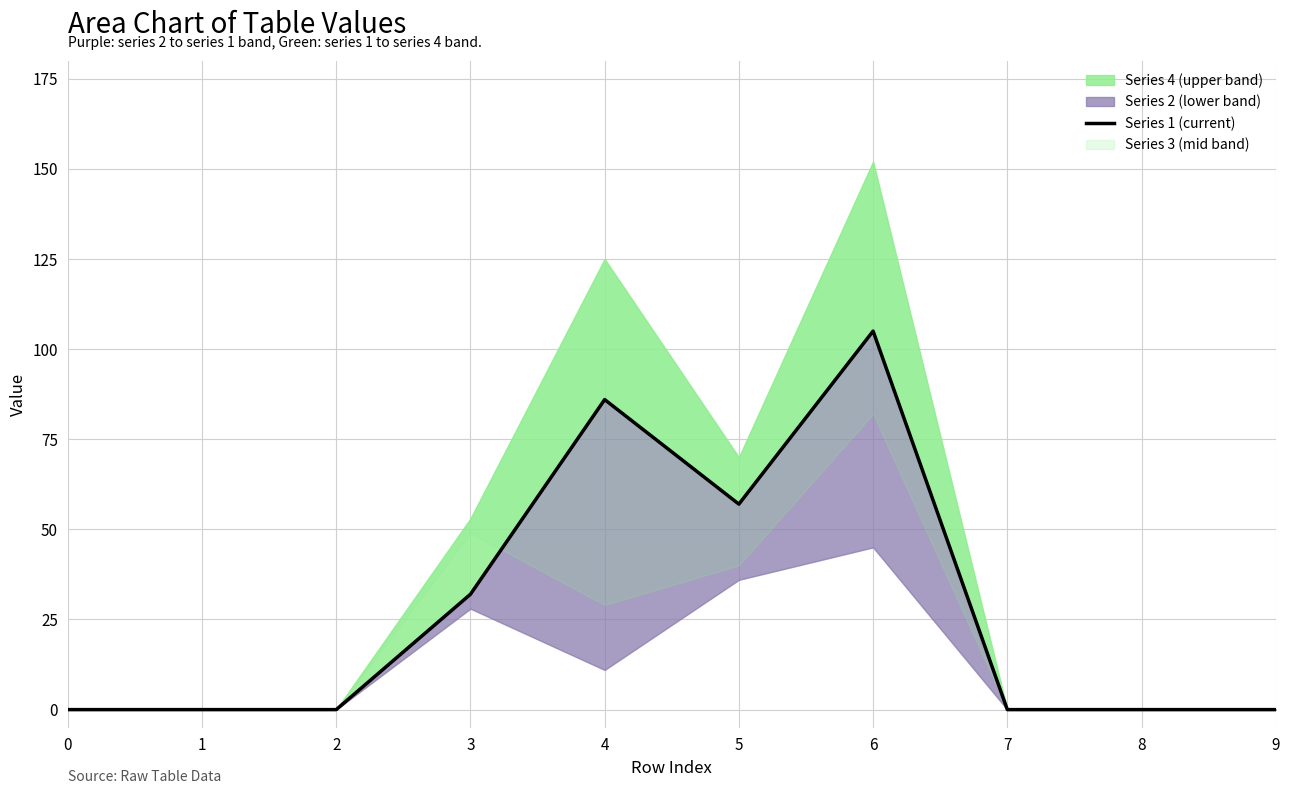

How many positive values are there?

4